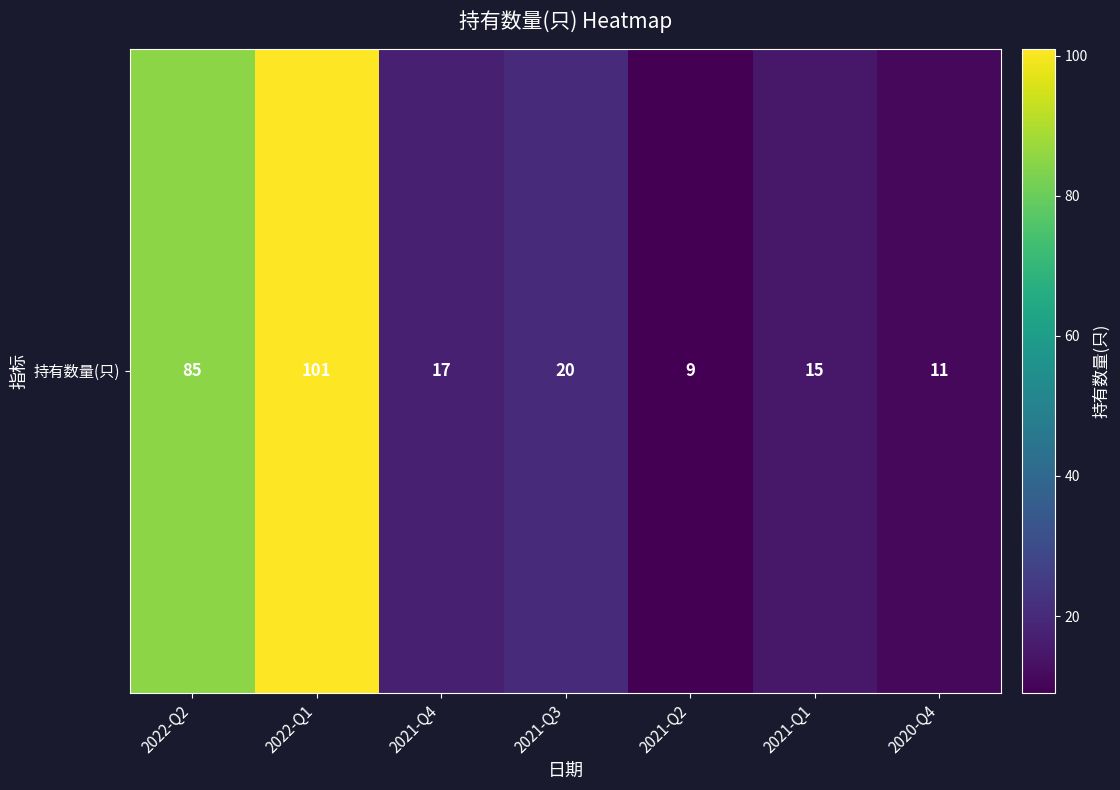

What is the change in value from 2021-Q1 to 2020-Q4?

-4